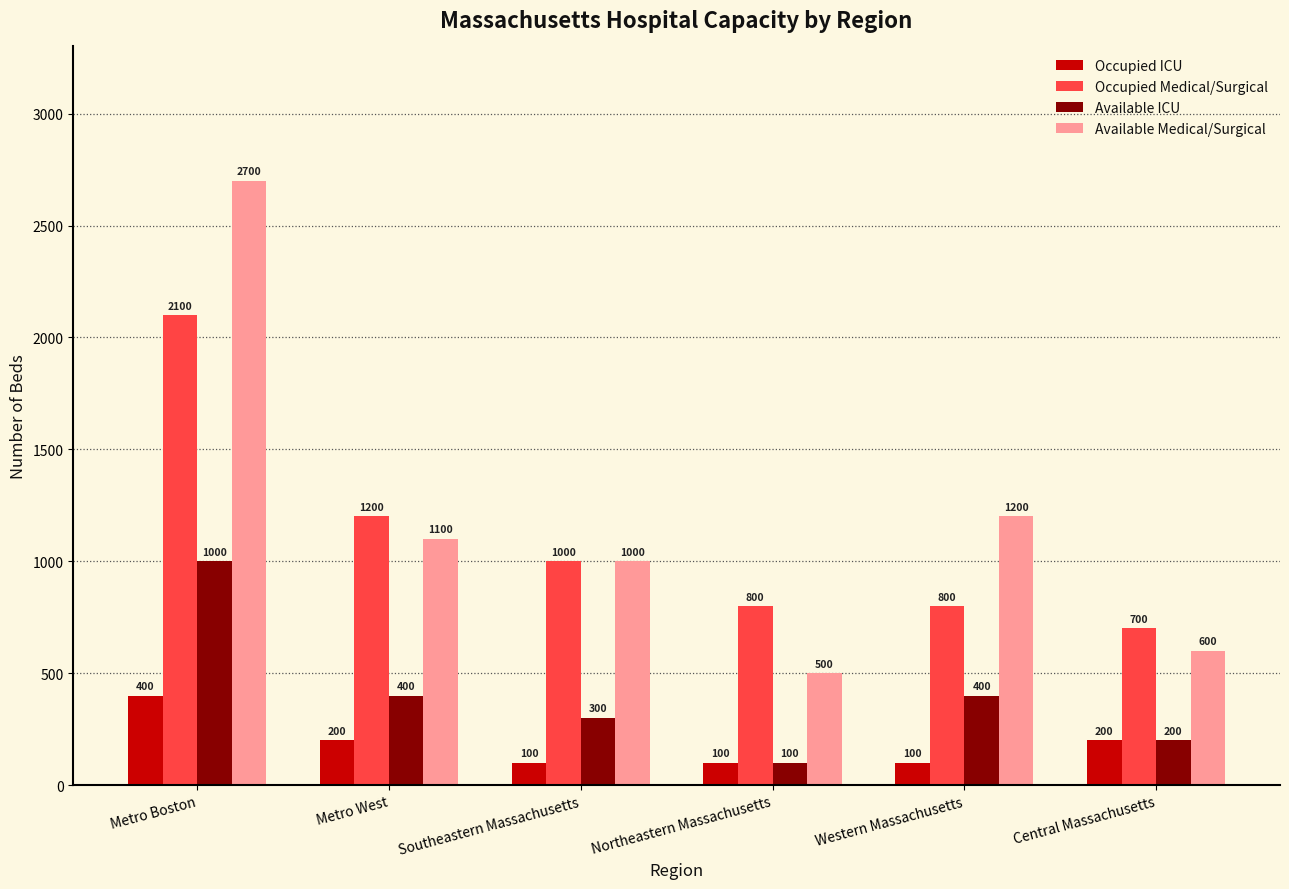

Rank the series at Metro Boston from highest to lowest value.

Available Medical/Surgical, Occupied Medical/Surgical, Available ICU, Occupied ICU